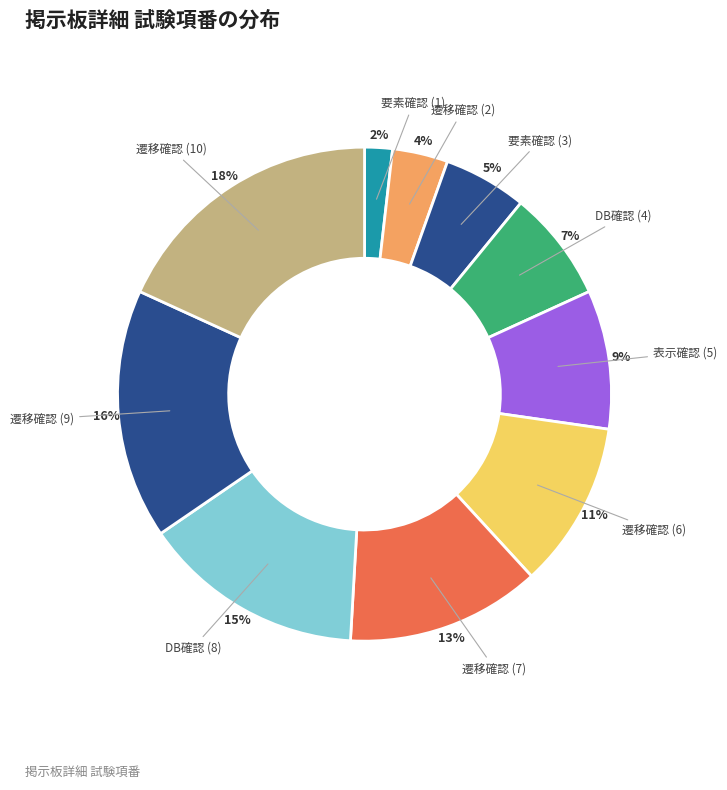

Is there any slice that represents more than half of the pie?

No